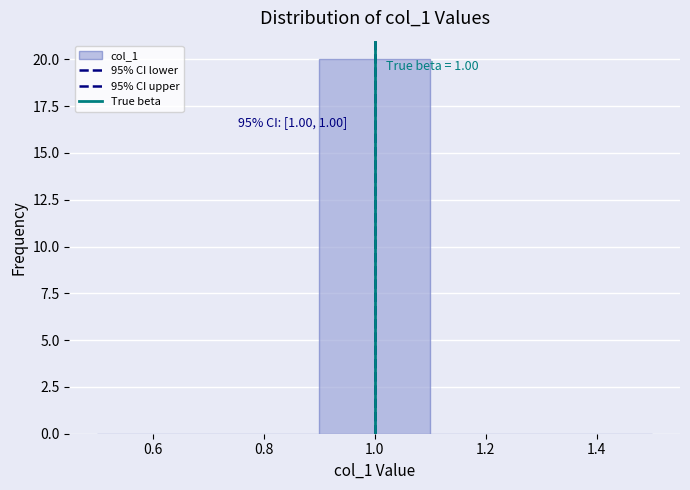

Over which range of the x-axis is the bar tallest?

0.9 to 1.1